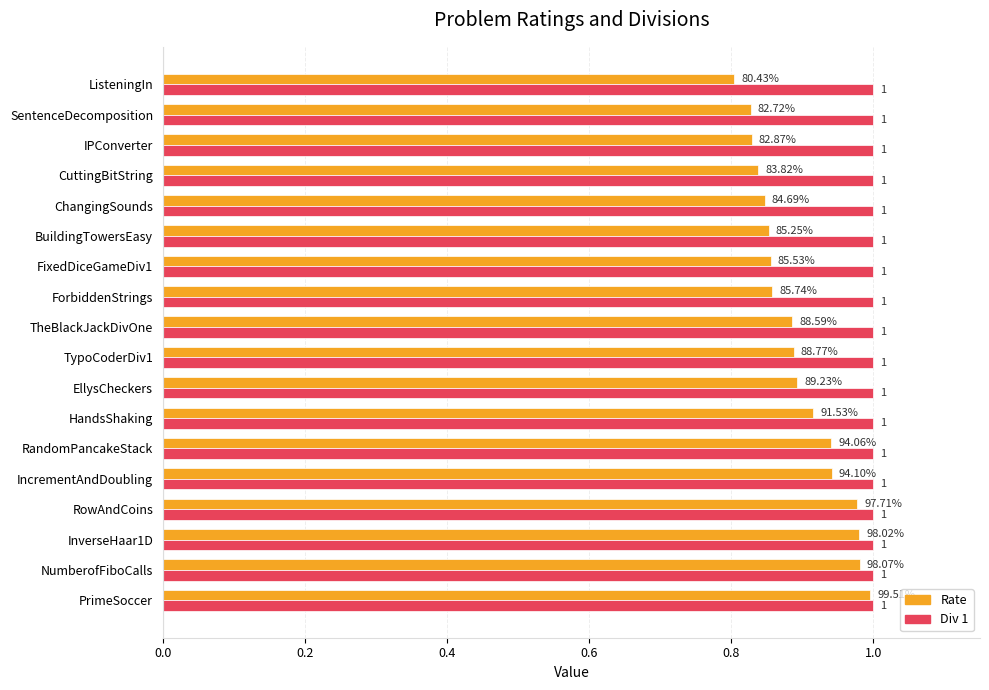

Rank the series by their average value, from highest to lowest.

Div 1, Rate